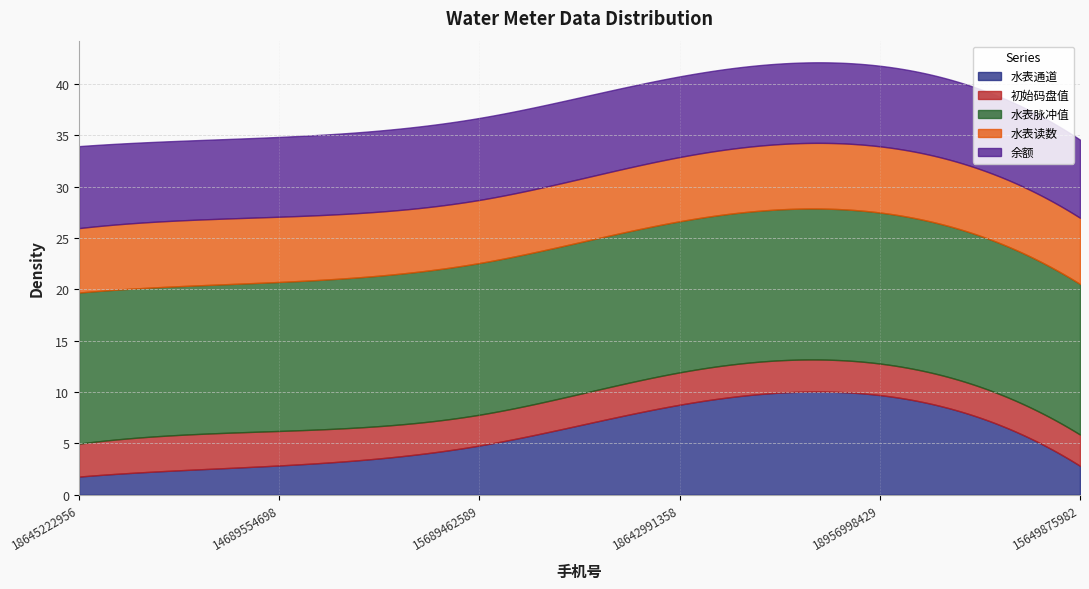

How many data points does each series have?

6